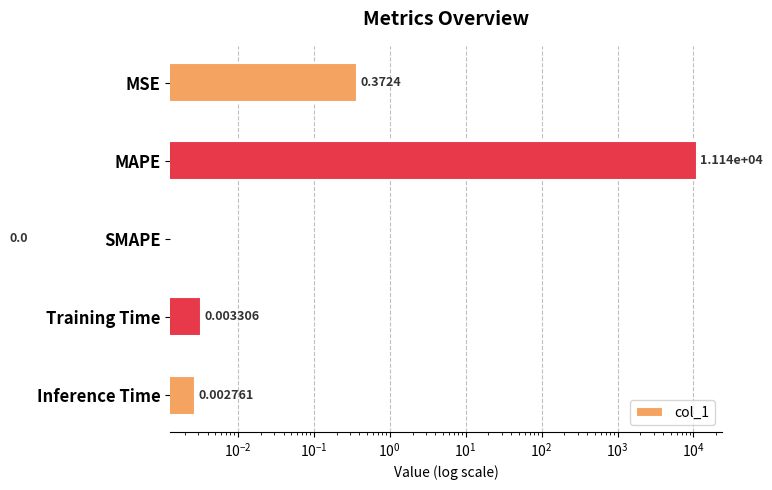

How many values exceed 0?

4